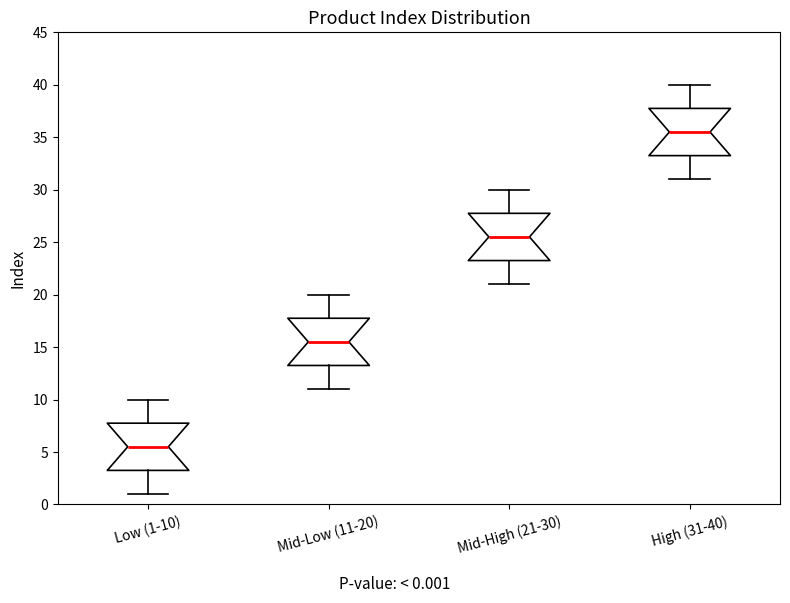

Which box's median line is the lowest?

Low (1-10)